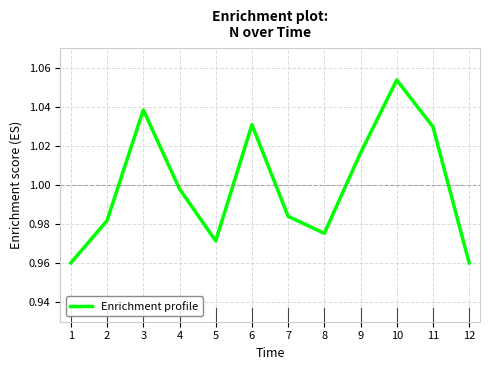

Which label corresponds to the largest value in the chart?

10